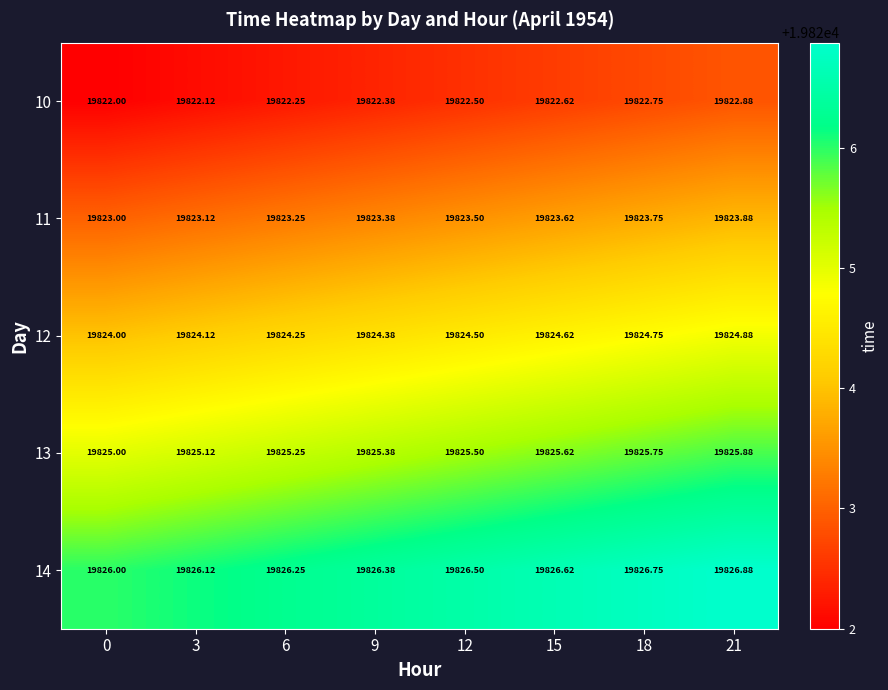

Is the value of 10 at 6 greater than the value of 14 at 21?

No